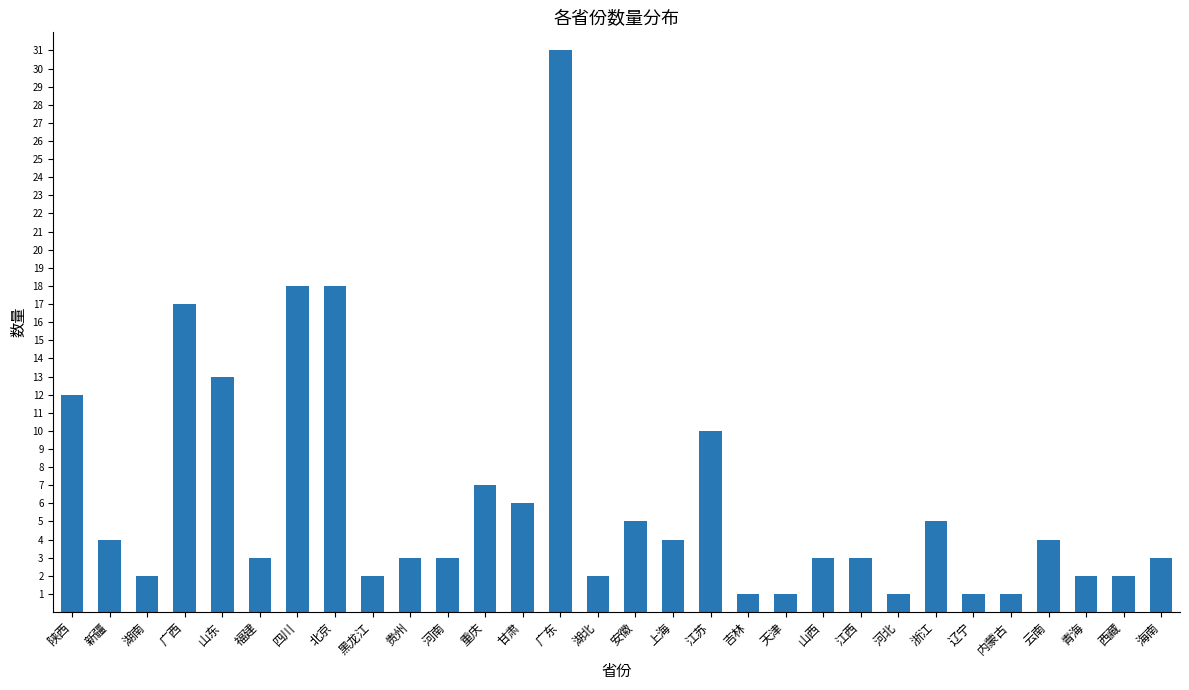

What is the greatest value displayed?

31